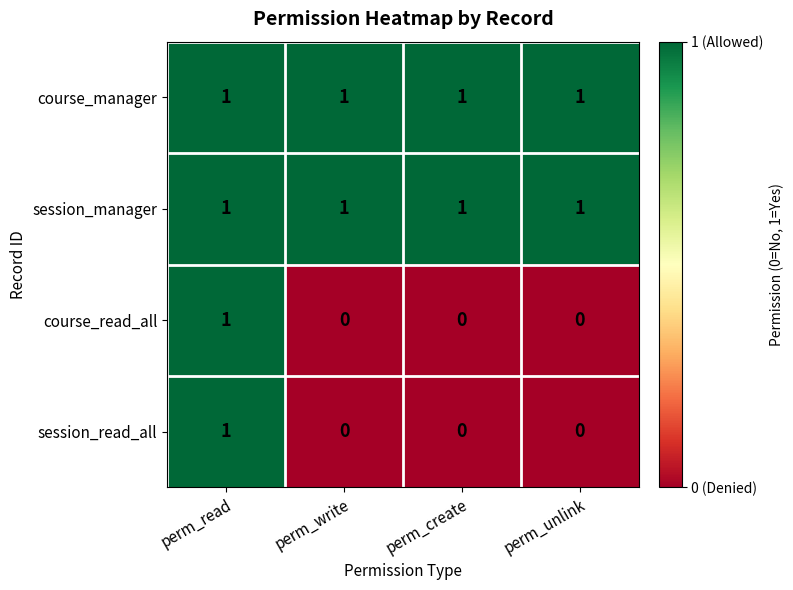

The course_manager series shows 1 at perm_unlink. True or false?

True